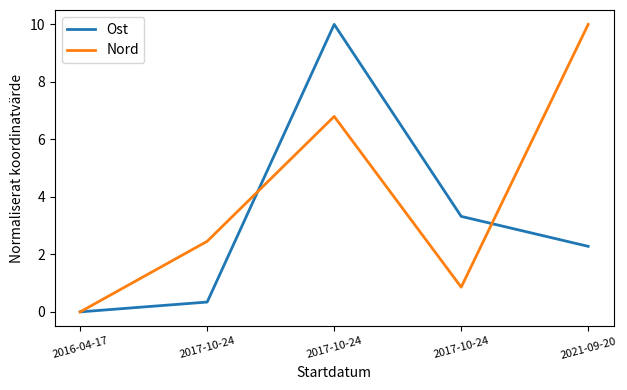

What is the sum of the Nord values at 2021-09-20 and 2016-04-17?

10.0